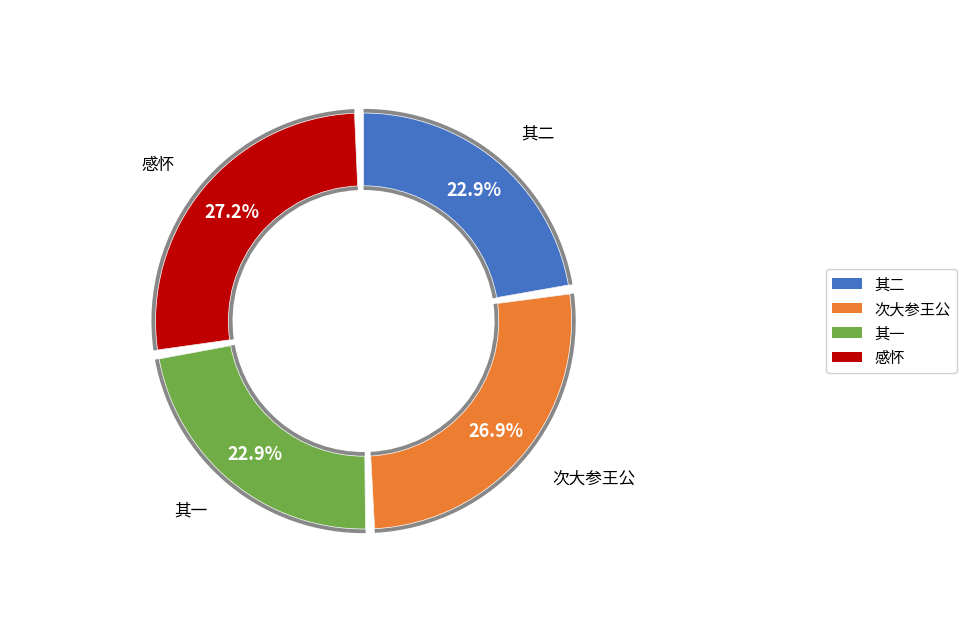

Is there a majority slice in this chart?

No